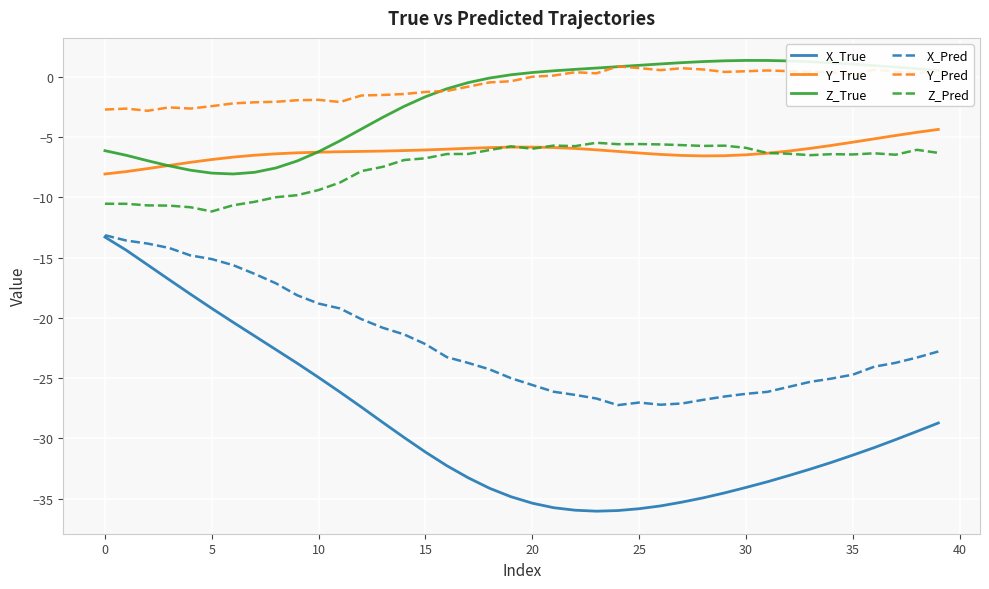

True or false: Y_Pred and X_Pred intersect in this chart.

False